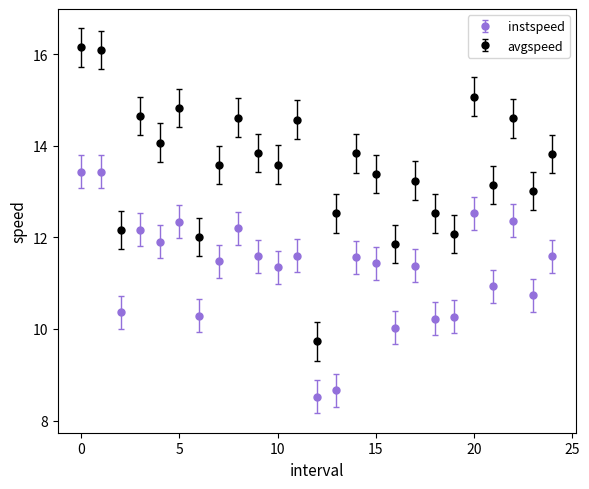

What are all the series names shown in the legend?

instspeed, avgspeed